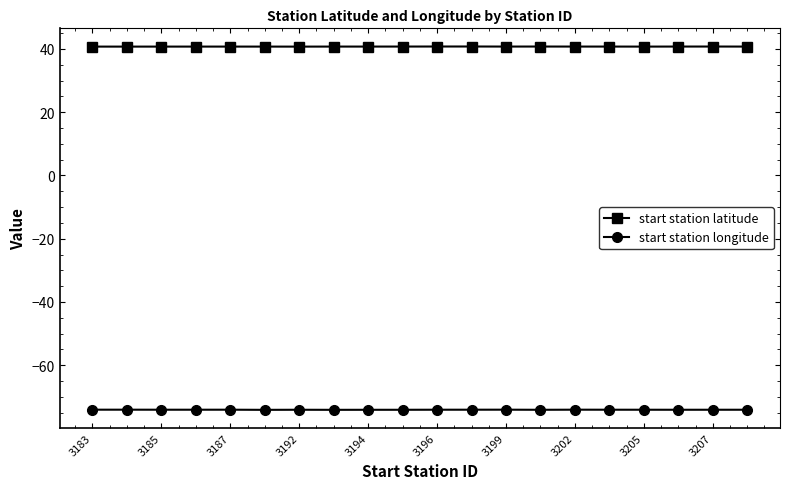

Rank the series by their maximum value, from lowest to highest.

start station longitude, start station latitude